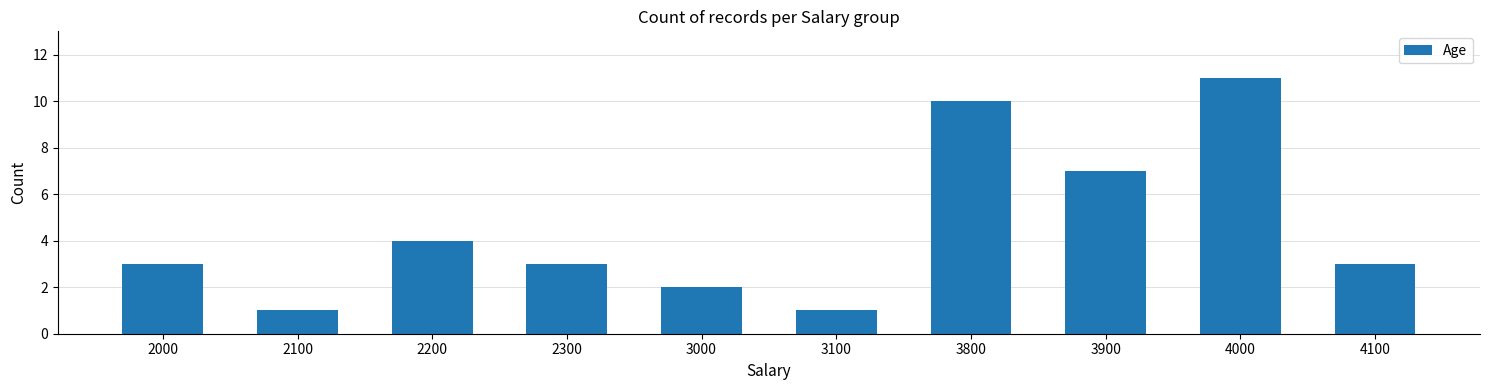

Are the bars horizontal?

No